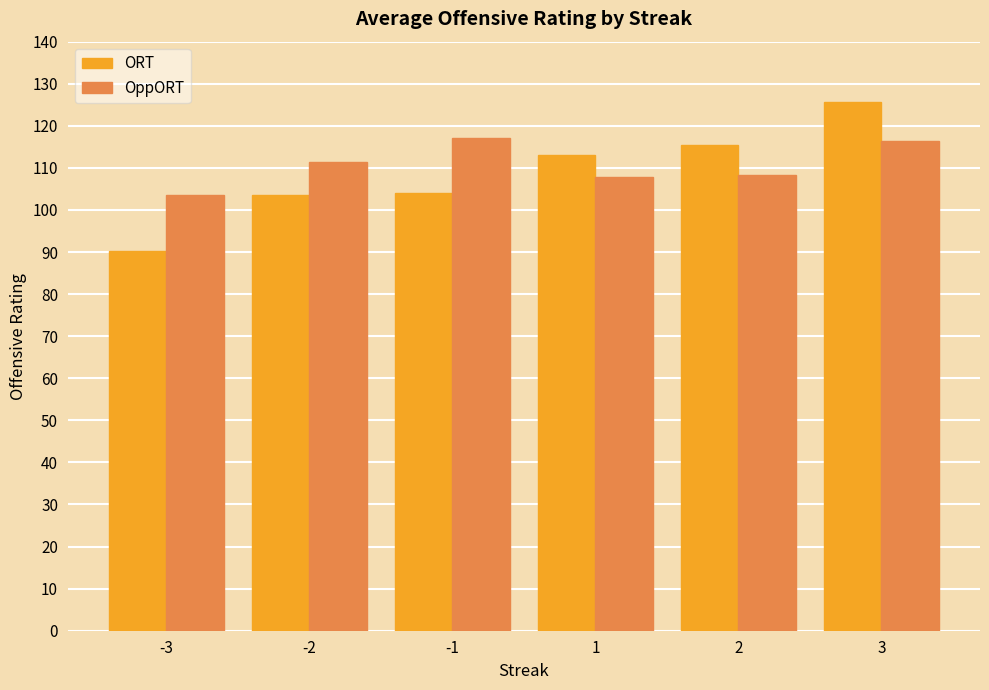

What is the difference between the ORT values at -2 and -3?

13.4